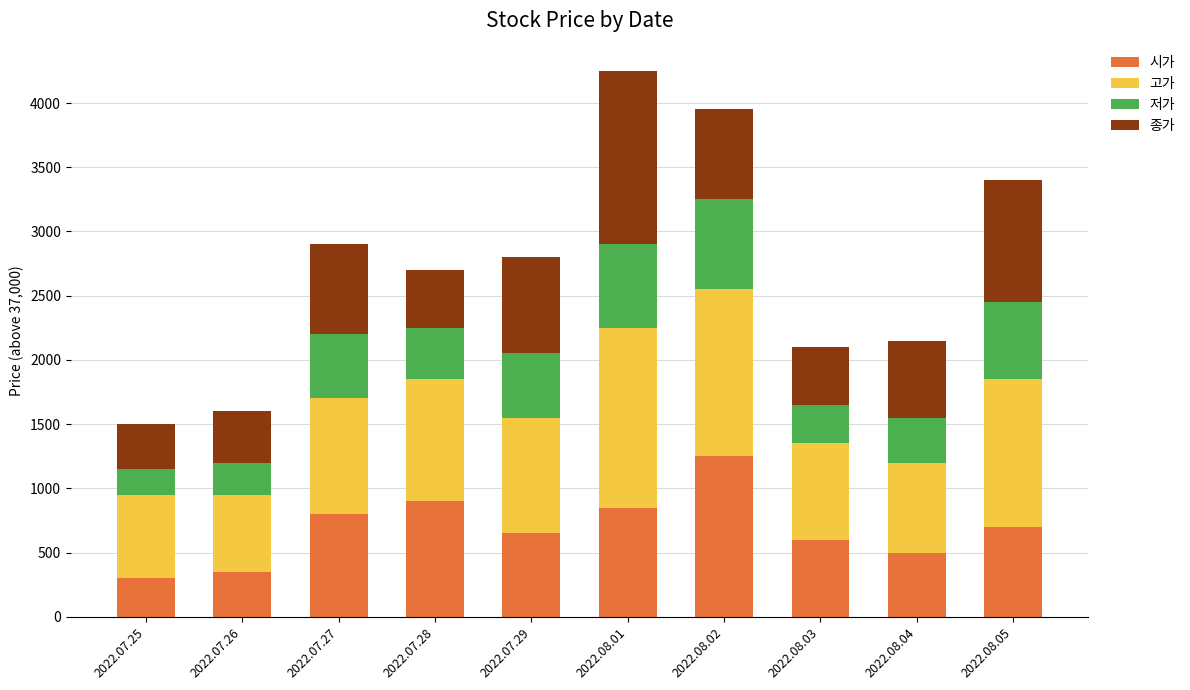

What is the total value across all series at 2022.07.25?

1500